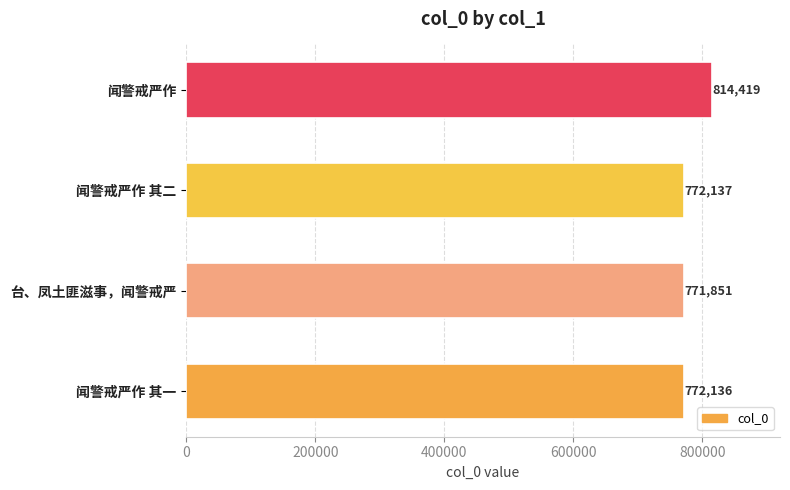

Reading bottom to top, extract all data points from this chart.

闻警戒严作 其一=772136	台、凤土匪滋事，闻警戒严=771851	闻警戒严作 其二=772137	闻警戒严作=814419